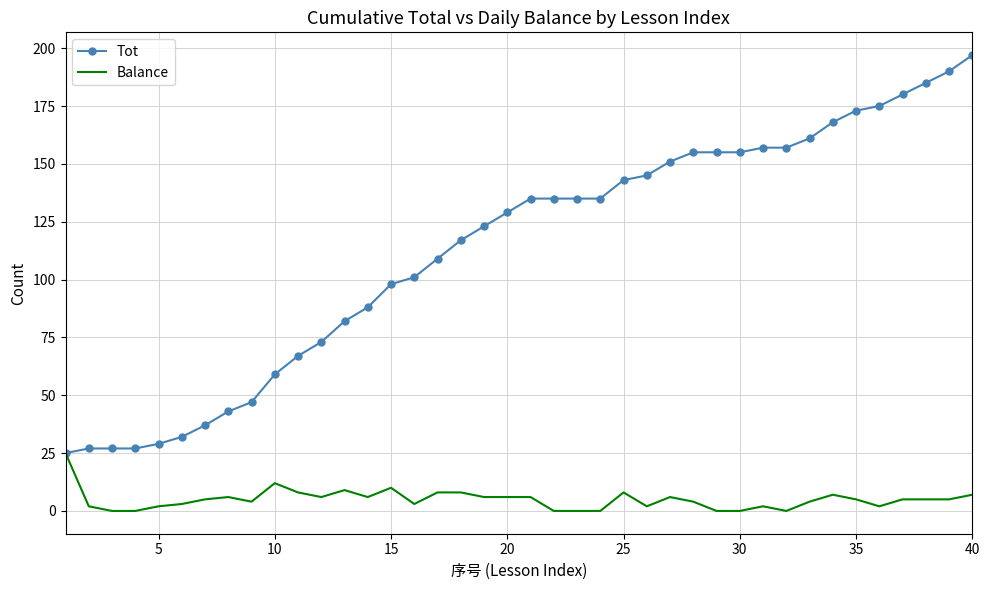

Which series has the largest range (max minus min)?

Tot